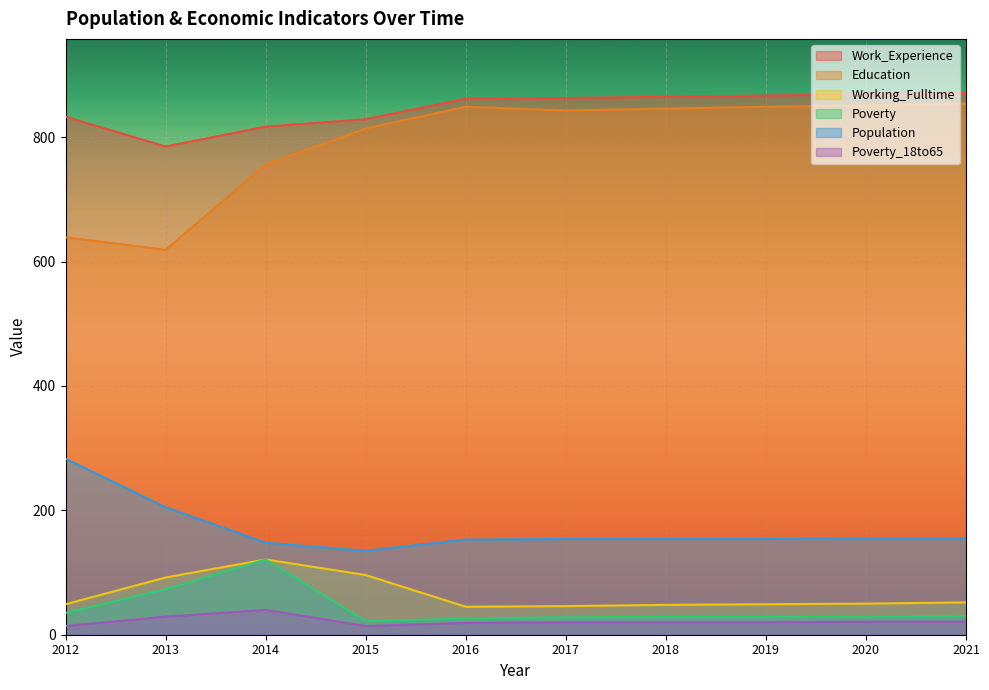

At how many categories does at least one series exceed 525?

10